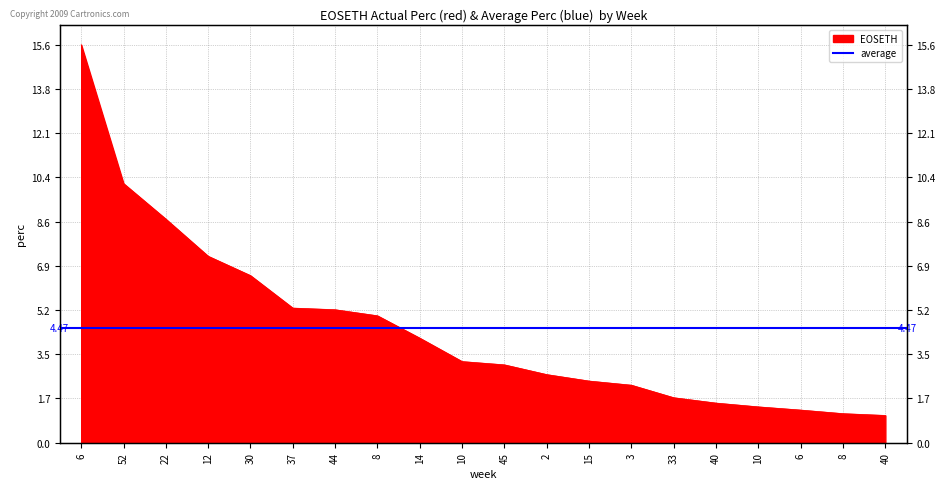

Rank the categories by value from highest to lowest.

6, 52, 22, 12, 30, 37, 44, 8, 14, 10, 45, 2, 15, 3, 33, 40, 10, 6, 8, 40